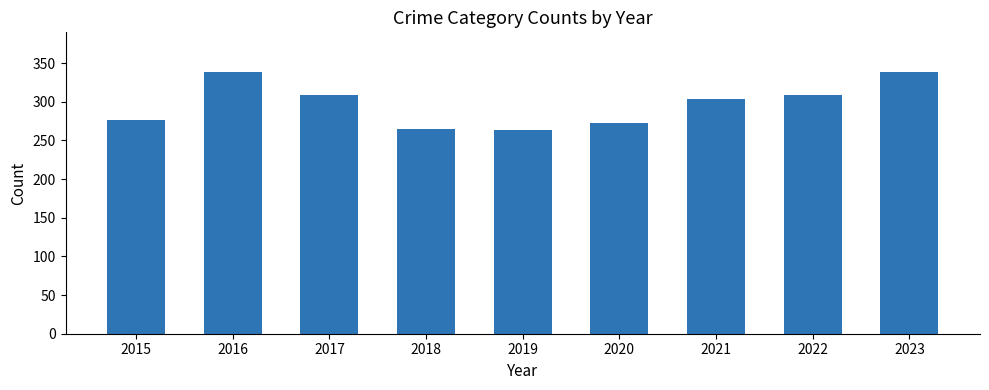

Are the bars grouped side by side (vs. stacked)?

No